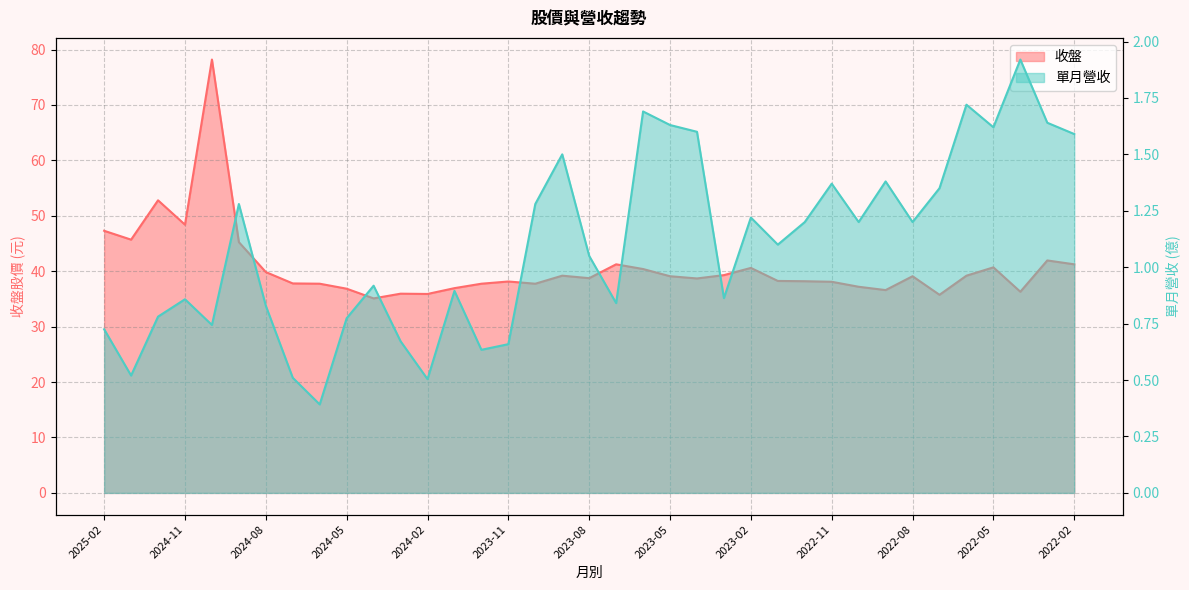

How many lines are shown in the chart?

2